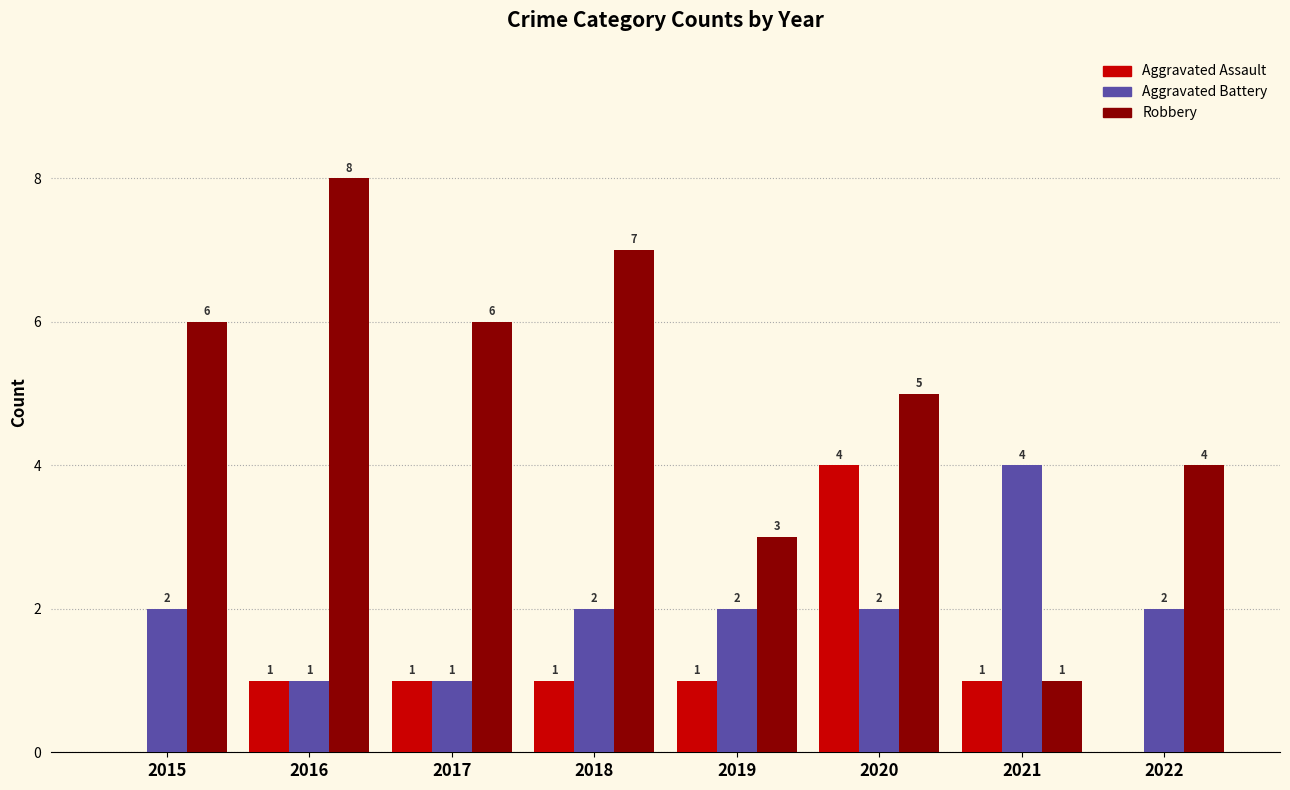

Between 2015 and 2016, which series saw the biggest shift?

Robbery